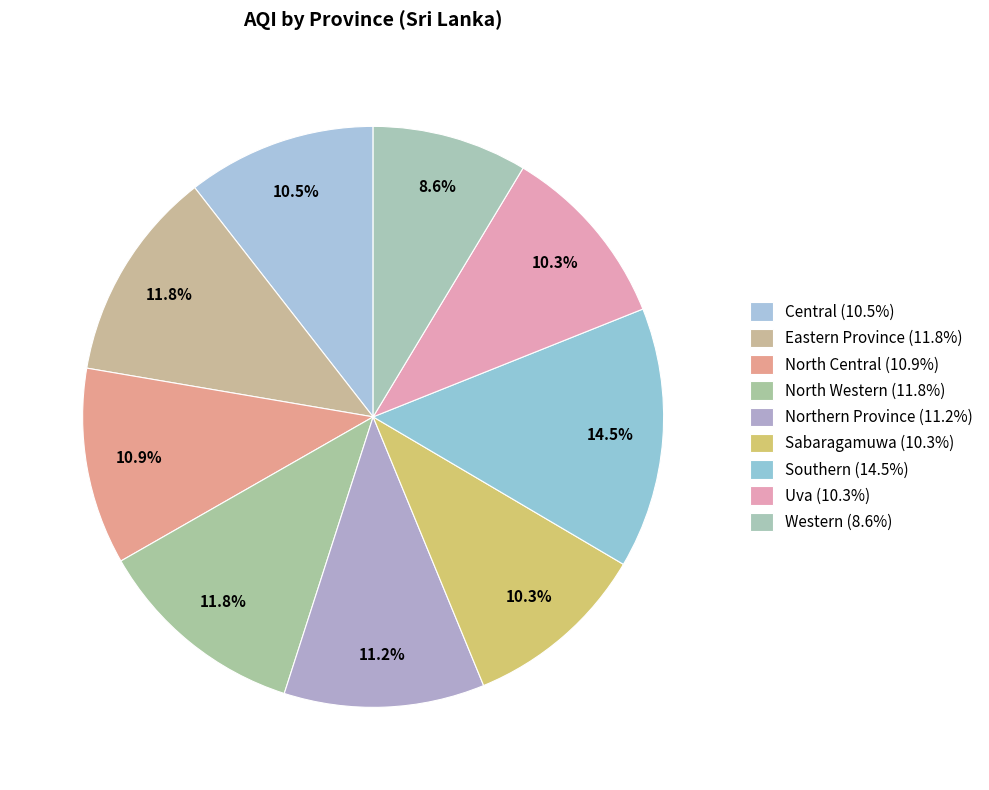

To the nearest percent, what is the difference between the largest and smallest slice percentages?

6%